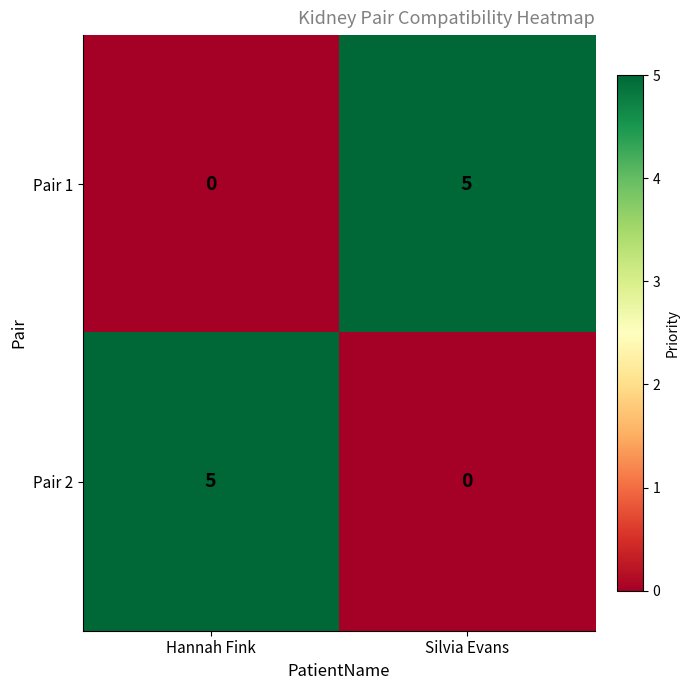

Rank the categories by Pair 1 value from lowest to highest.

Hannah Fink, Silvia Evans